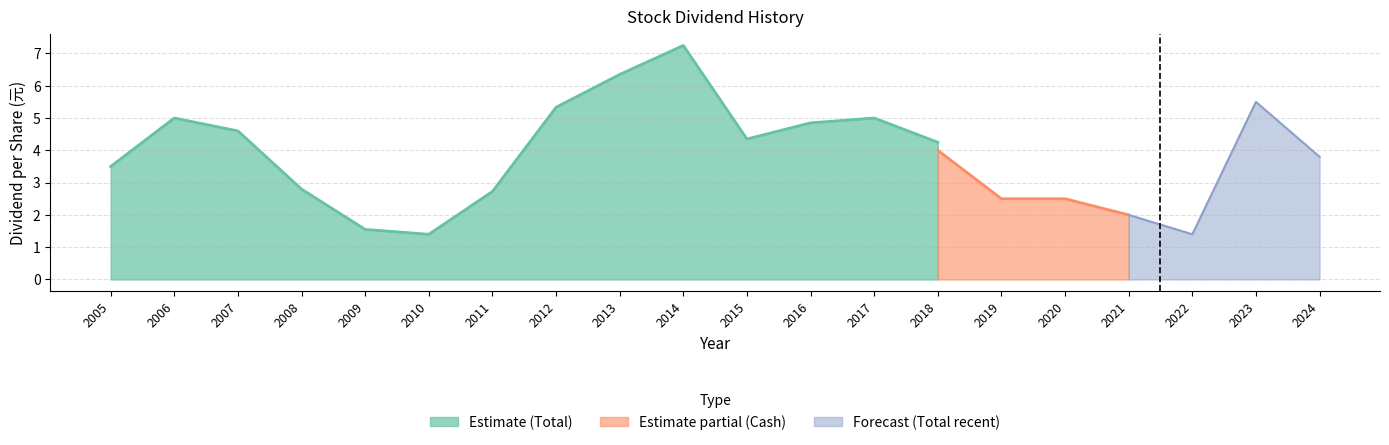

What is the greatest value displayed?

7.2